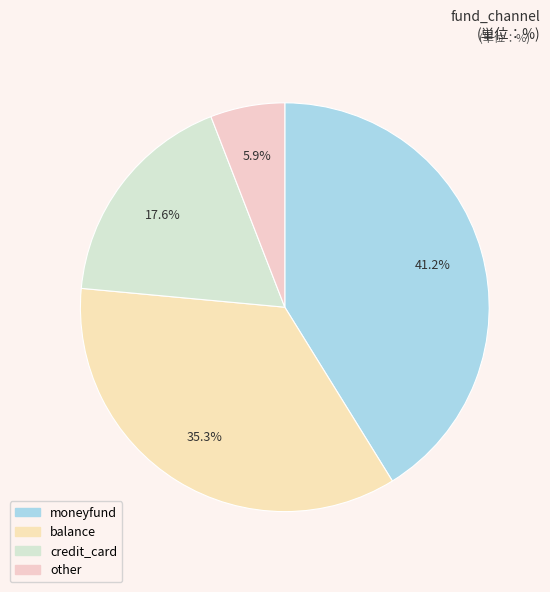

Which has a higher value, balance or moneyfund?

moneyfund